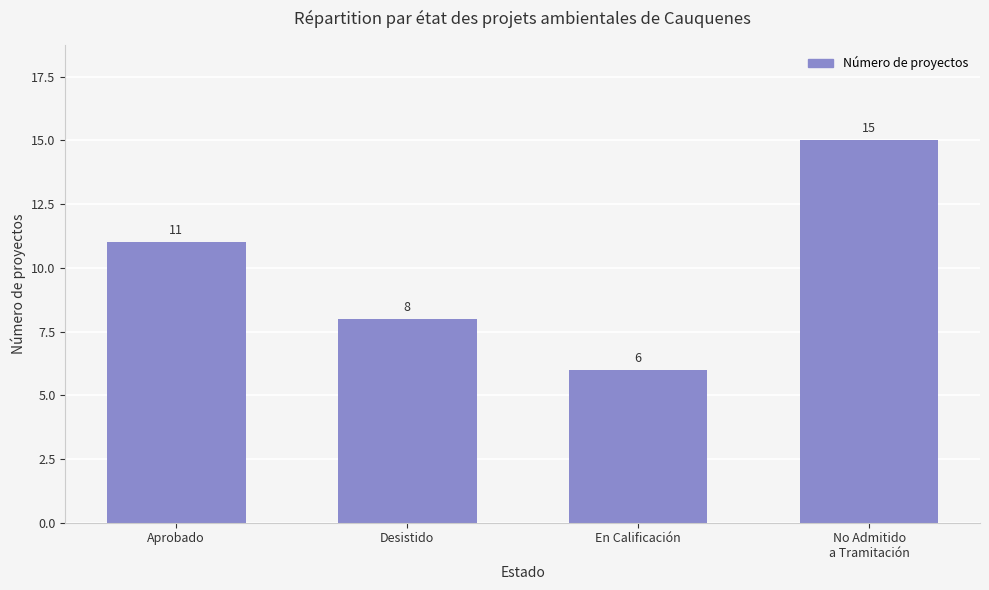

What is the greatest value displayed?

15